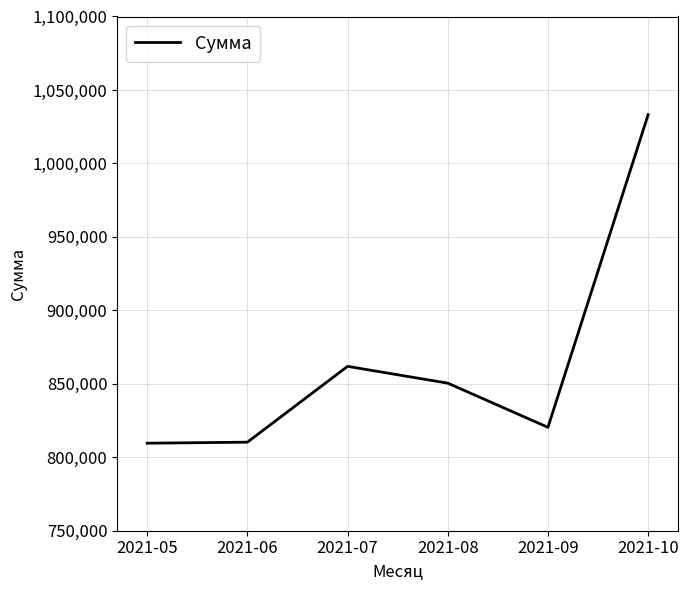

What is the difference between the values at 2021-06 and 2021-05?

693.9